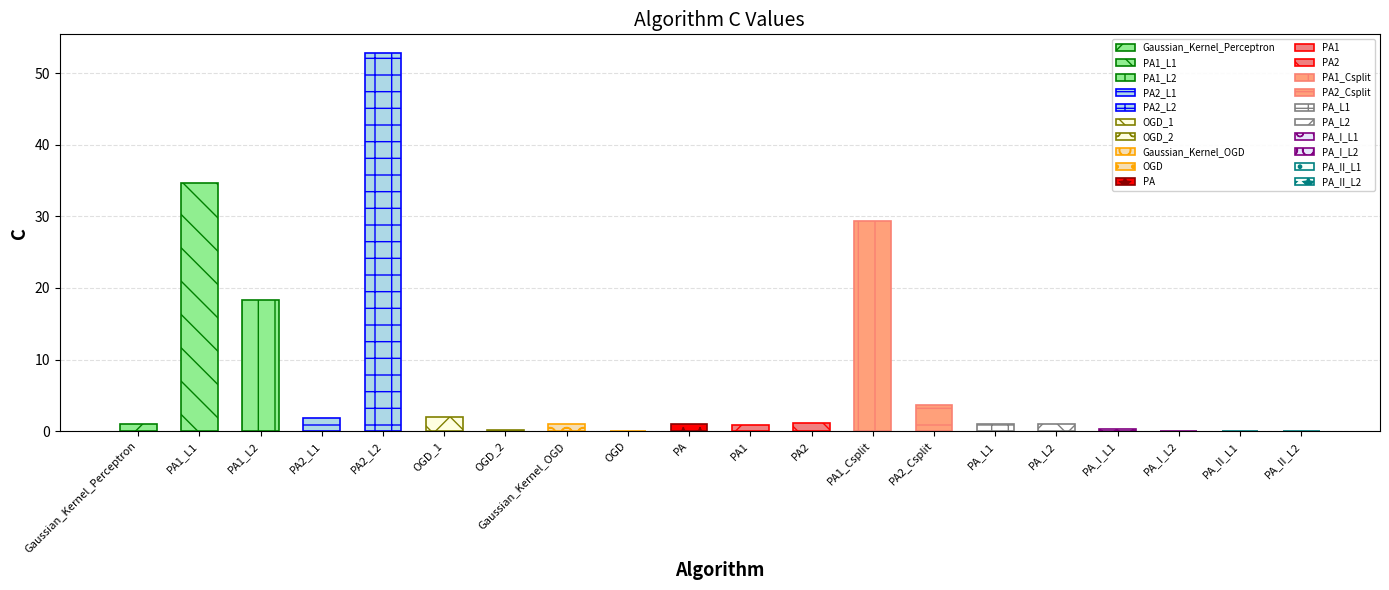

List the labels in order of value, smallest first.

PA_II_L2, PA_I_L2, OGD, PA_II_L1, OGD_2, PA_I_L1, PA1, Gaussian_Kernel_Perceptron, Gaussian_Kernel_OGD, PA, PA_L1, PA_L2, PA2, PA2_L1, OGD_1, PA2_Csplit, PA1_L2, PA1_Csplit, PA1_L1, PA2_L2